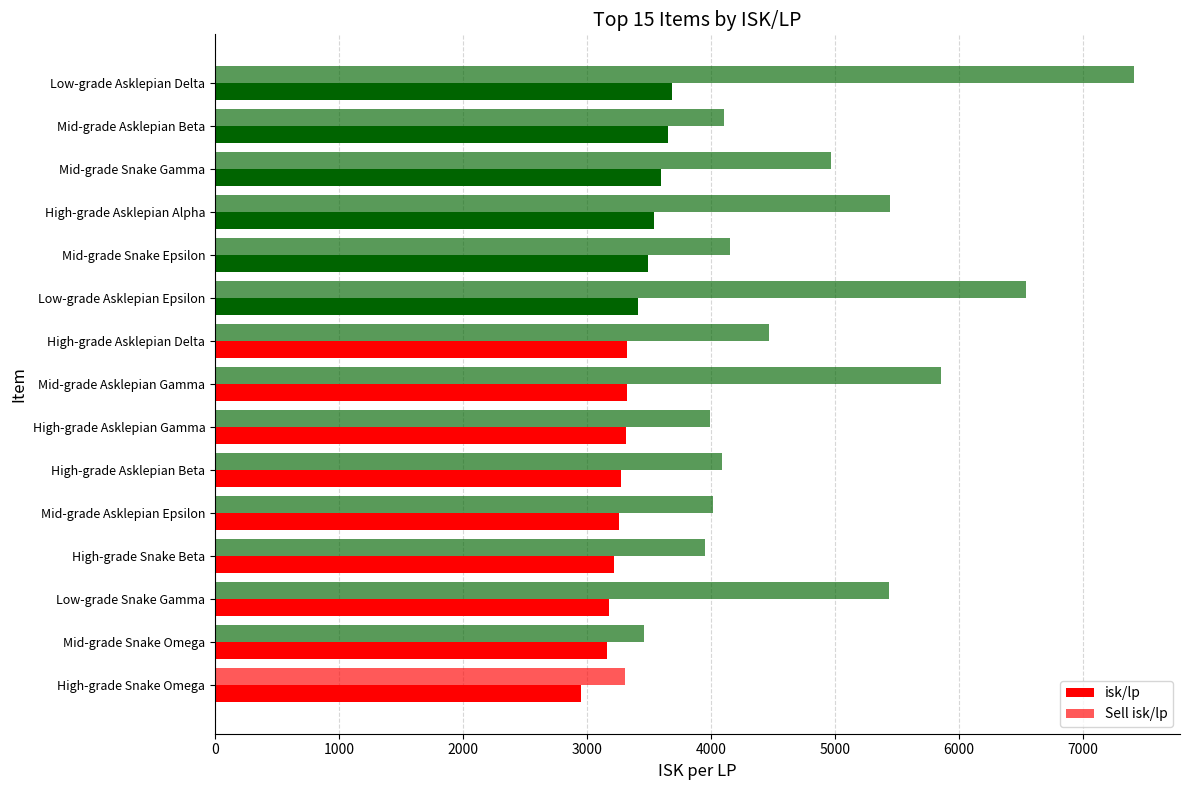

What is the lowest value of the isk/lp series?

2949.2